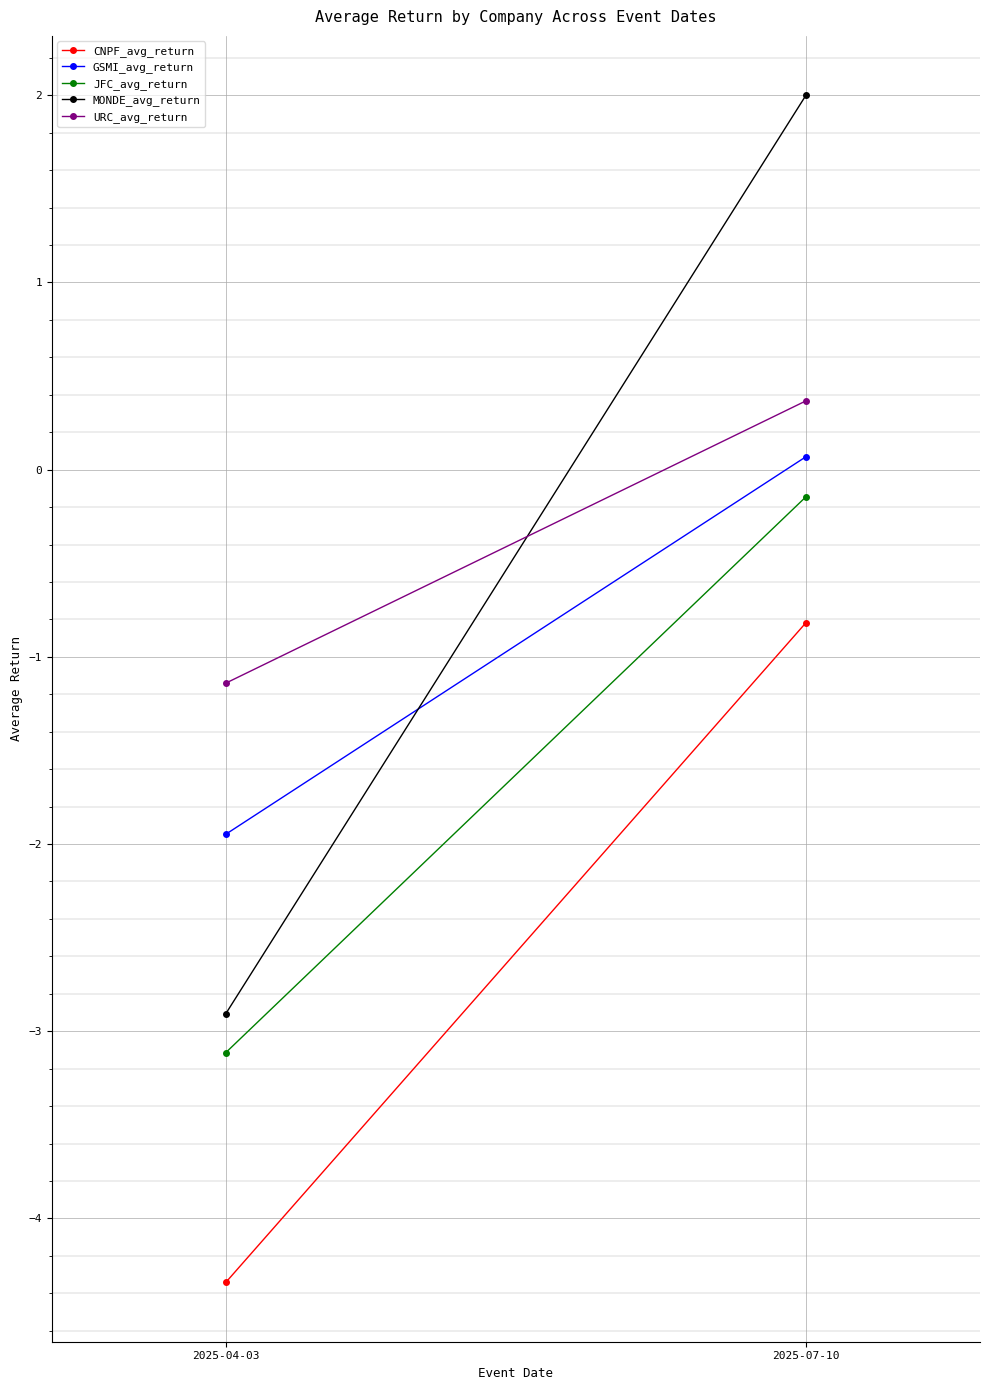

What is the sum of the GSMI_avg_return values at 2025-07-10 and 2025-04-03?

-1.9